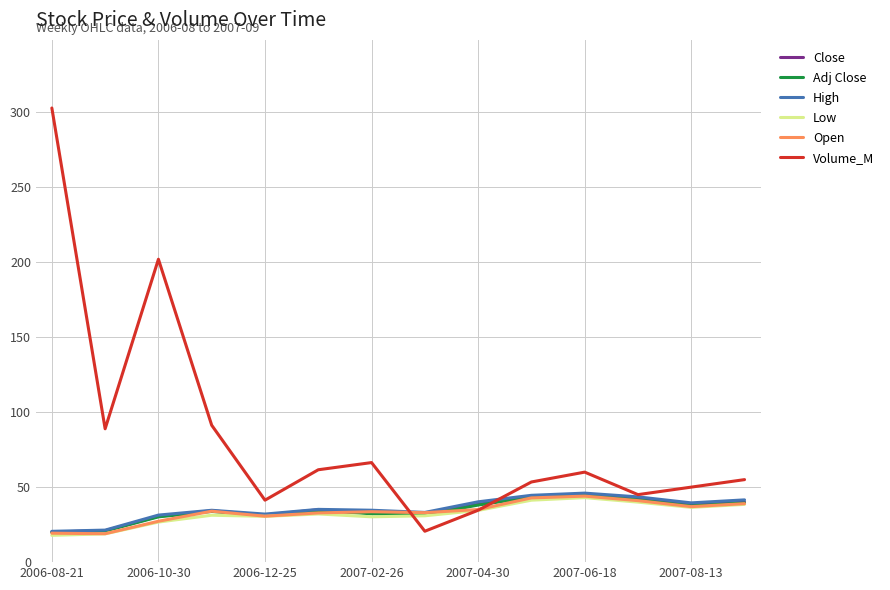

What is the highest value of the Open series?

44.0